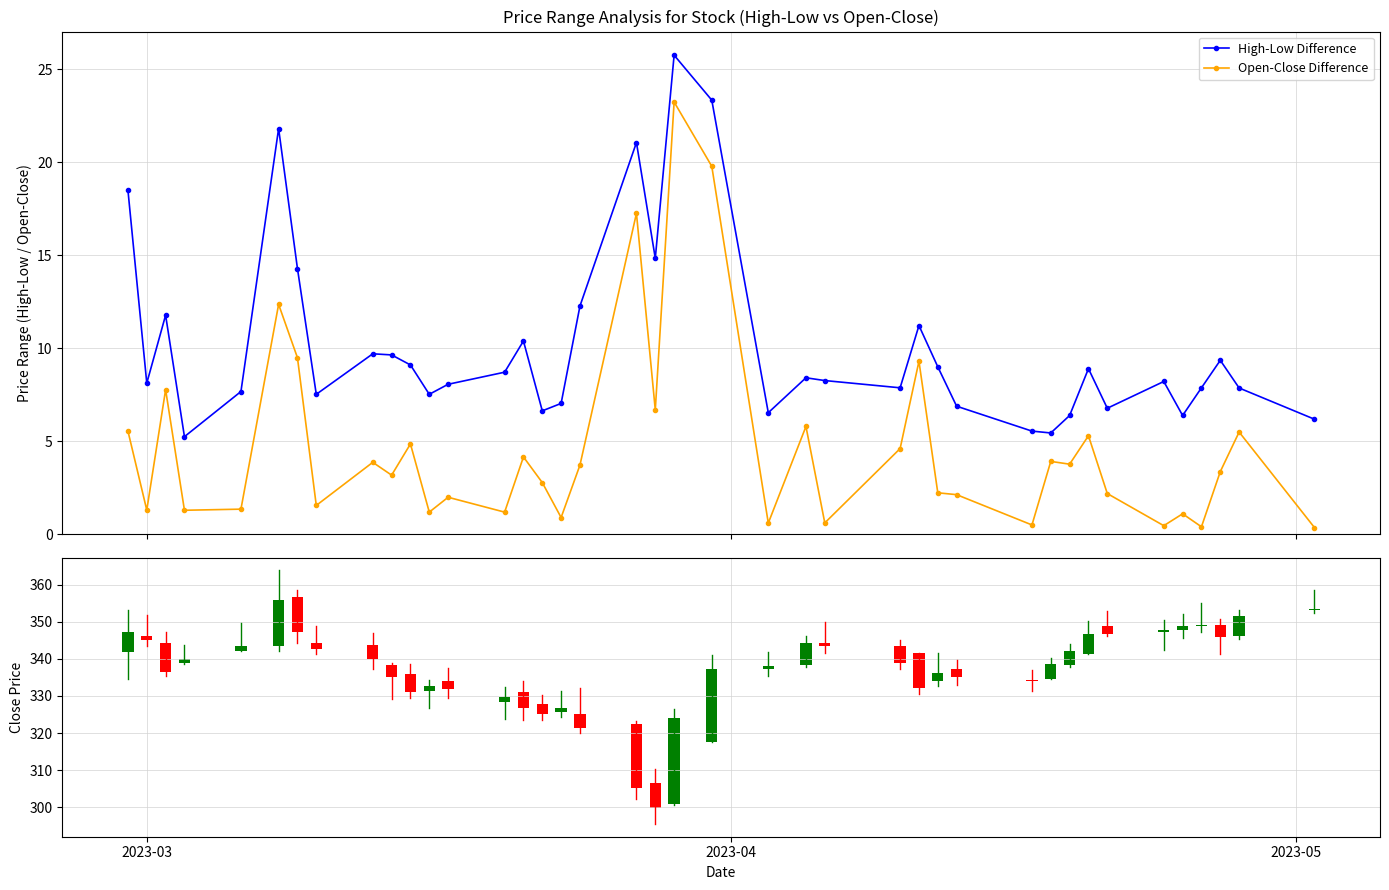

What is the minimum value for High-Low Difference?

5.2